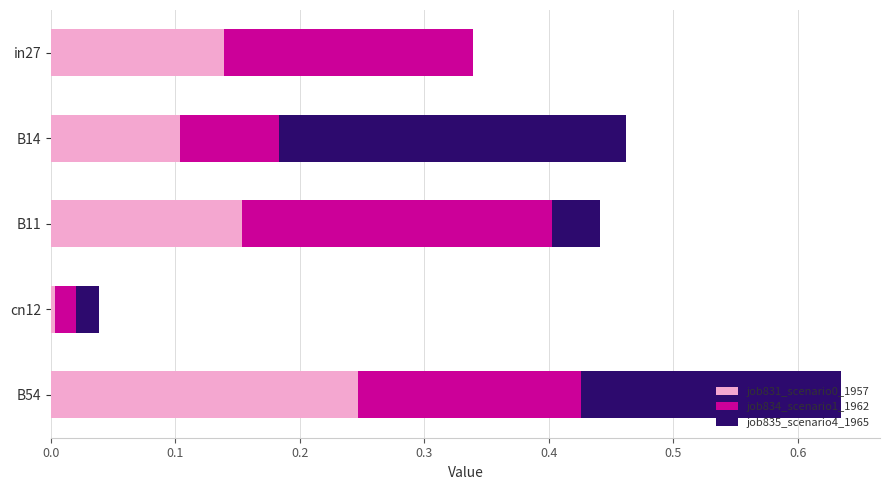

At which category is the sum across all series the highest?

B54